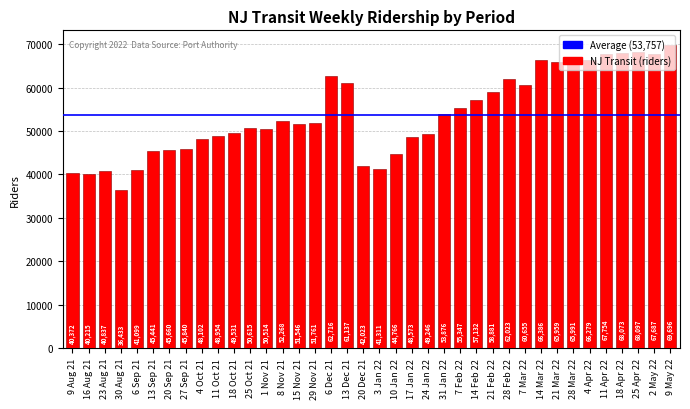

List the labels in order of value, smallest first.

30 Aug 21, 16 Aug 21, 9 Aug 21, 23 Aug 21, 6 Sep 21, 3 Jan 22, 20 Dec 21, 10 Jan 22, 13 Sep 21, 20 Sep 21, 27 Sep 21, 4 Oct 21, 17 Jan 22, 11 Oct 21, 24 Jan 22, 18 Oct 21, 1 Nov 21, 25 Oct 21, 15 Nov 21, 29 Nov 21, 8 Nov 21, 31 Jan 22, 7 Feb 22, 14 Feb 22, 21 Feb 22, 7 Mar 22, 13 Dec 21, 28 Feb 22, 6 Dec 21, 21 Mar 22, 28 Mar 22, 4 Apr 22, 14 Mar 22, 2 May 22, 11 Apr 22, 18 Apr 22, 25 Apr 22, 9 May 22